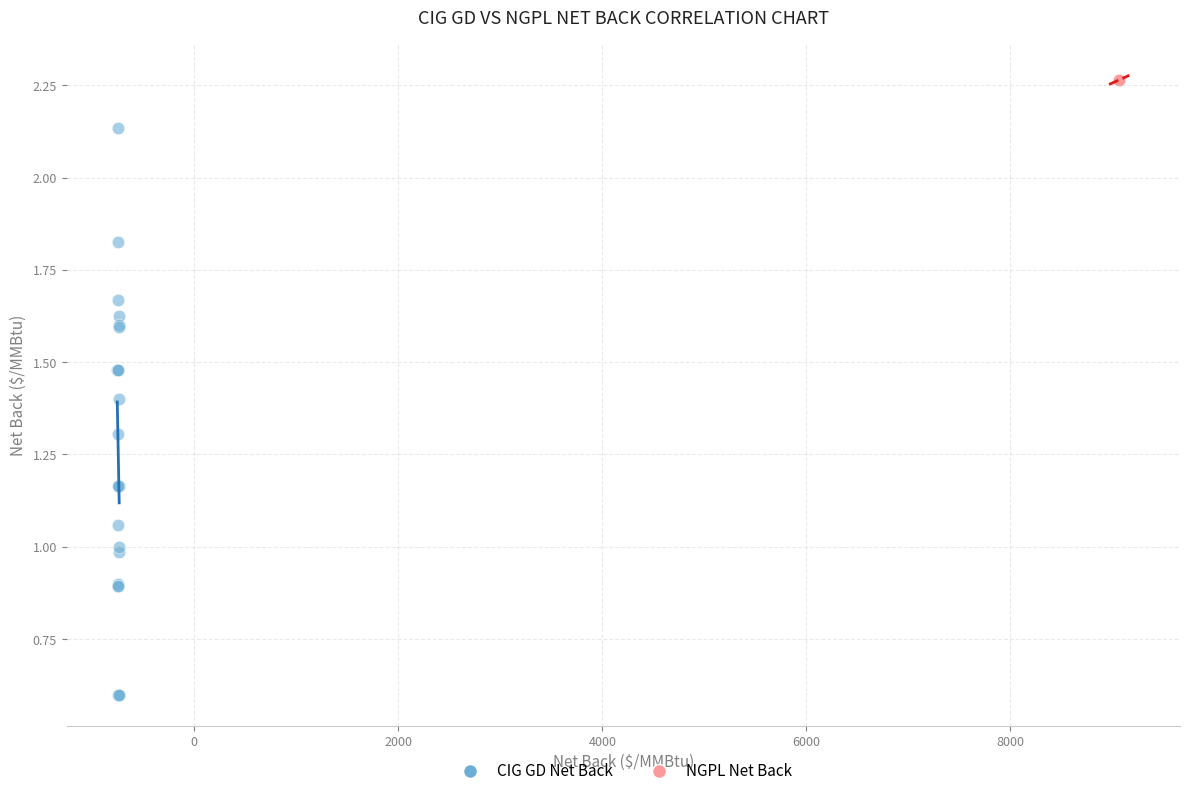

Which series reaches the minimum Y coordinate?

CIG GD Net Back